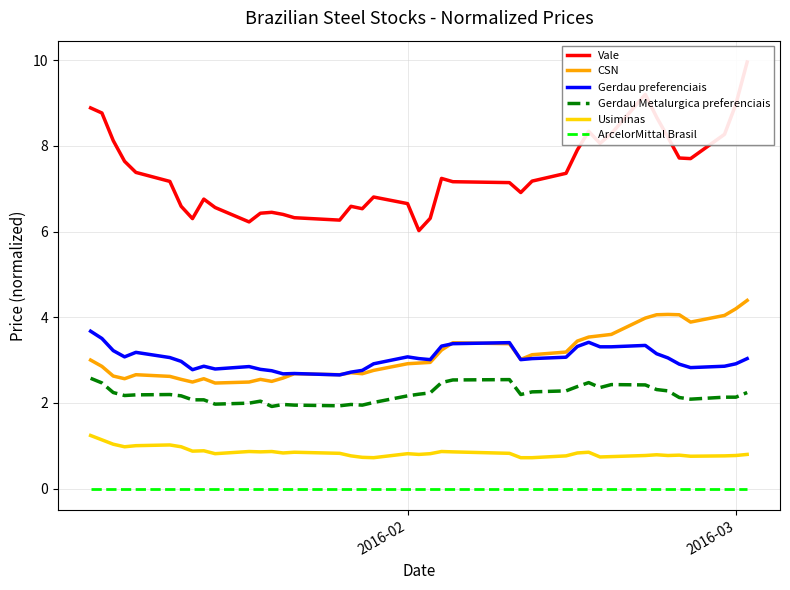

How many values in the Gerdau Metalurgica preferenciais series are below 2?

8